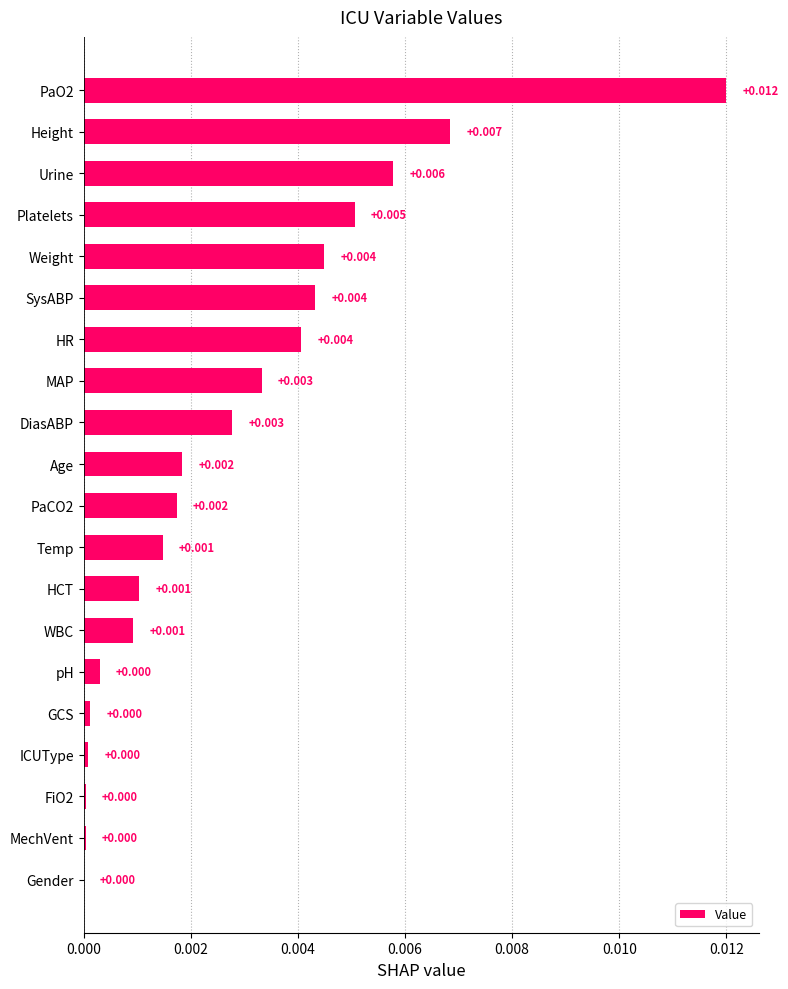

Are the bars horizontal?

Yes